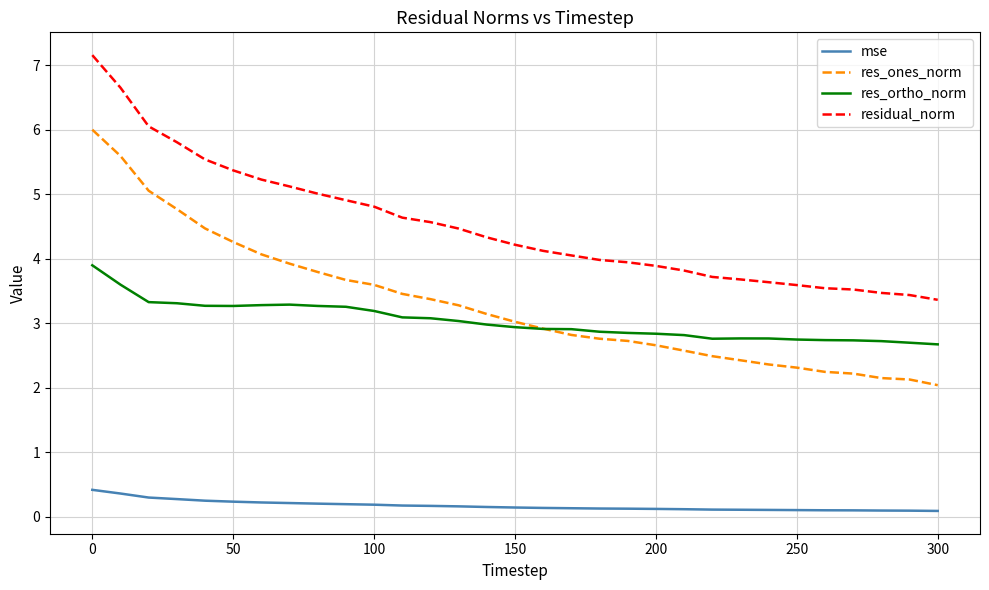

Is this an area chart (filled region under the line)?

No